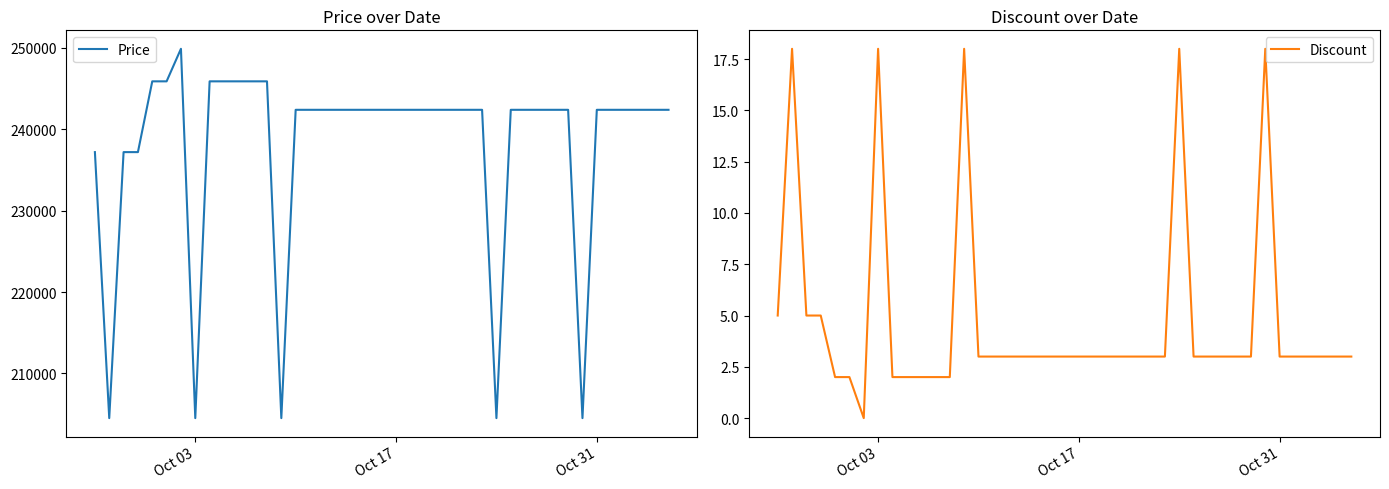

Which series has the largest range (max minus min)?

Price